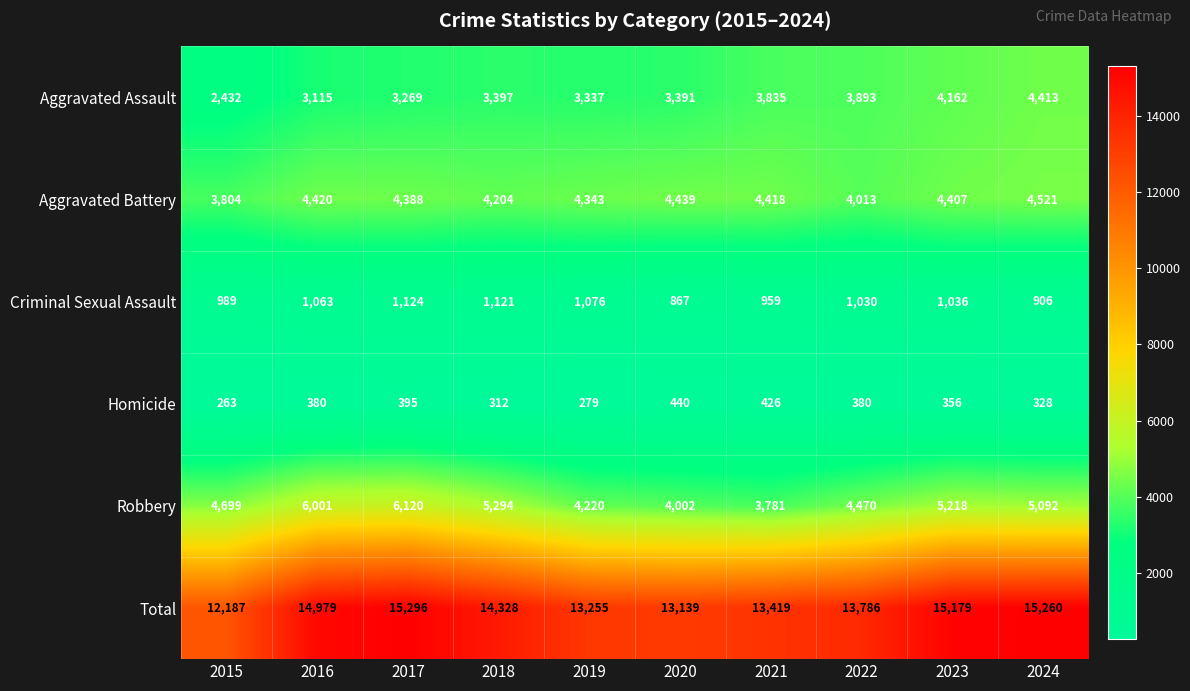

What is the difference between the maximum and minimum values in the Criminal Sexual Assault series?

257